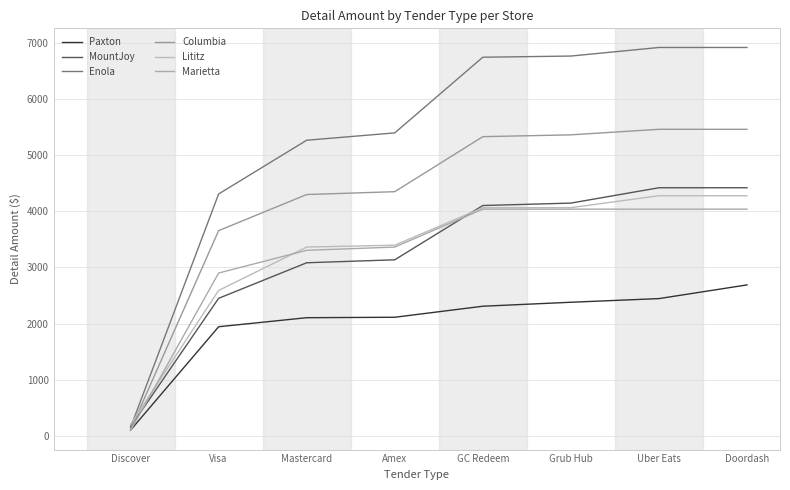

Which category has the highest value in the Columbia series?

Uber Eats